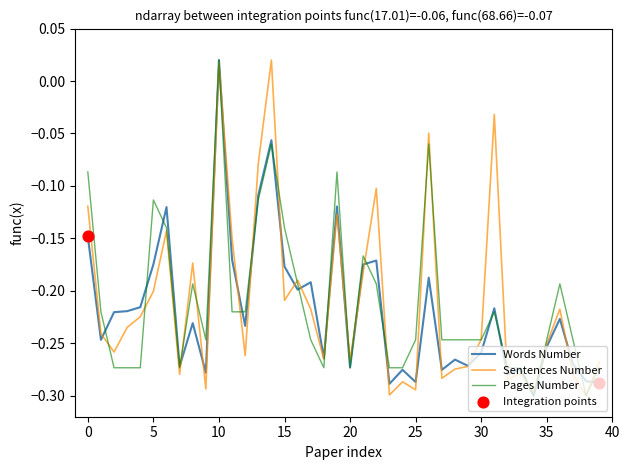

How many lines are shown in the chart?

3